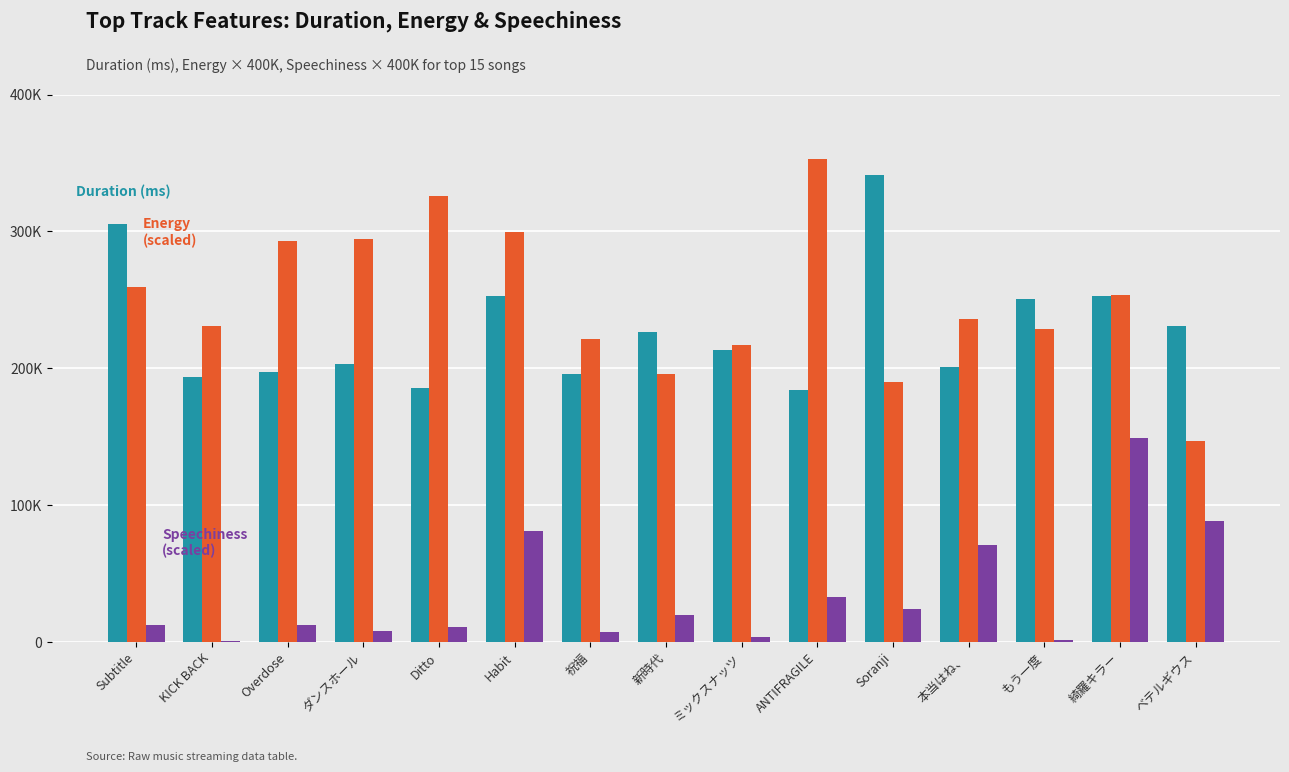

Reading left to right, extract all data points from this chart.

Duration (ms): 305509.0	193495.0	197093.0	203149.0	185506.0	253153.0	196235.0	226813.0	213438.0	184444.0	341443.0	201213.0	250766.0	253066.0	230600.0
Energy (scaled): 259600.0	230800.0	293200.0	294400.0	325600.0	299600.0	221200.0	196000.0	216800.0	352800.0	190400.0	236000.0	228400.0	253600.0	146800.0
Speechiness (scaled): 12520.0	828.0	12280.0	8360.0	10800.0	81200.0	7440.0	19600.0	4040.0	32840.0	24160.0	71200.0	1632.0	148800.0	88800.0